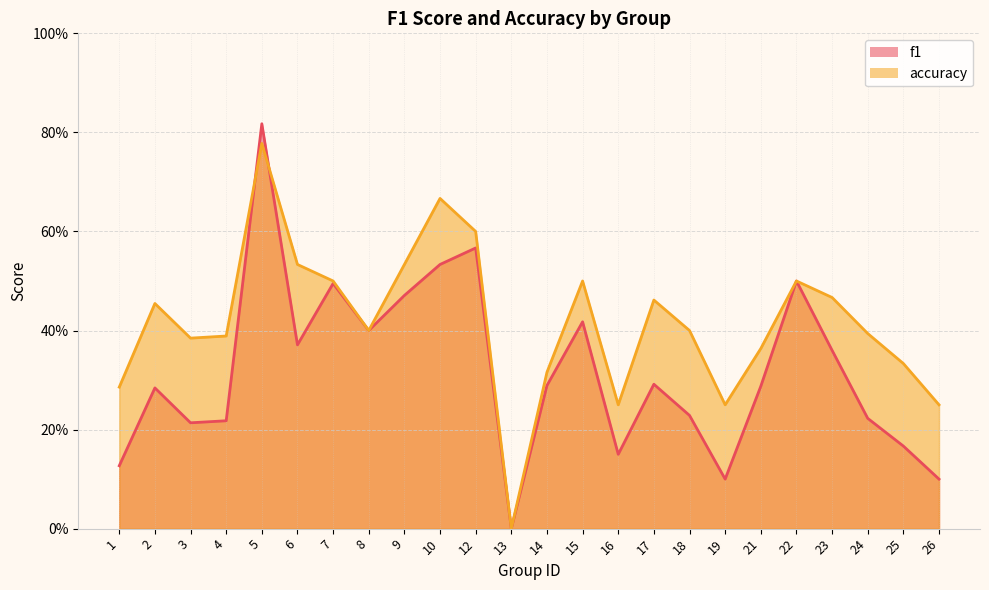

What is the sum of the f1 values at 19 and 14?

0.4